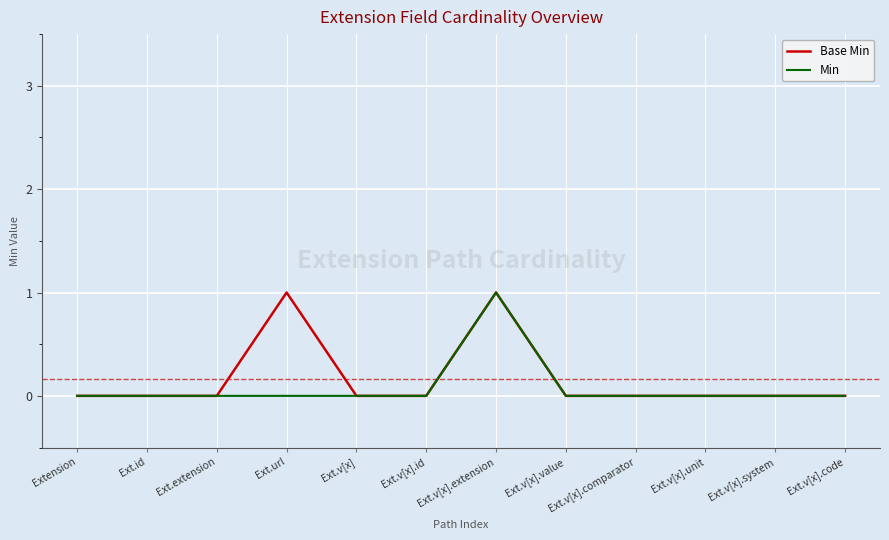

Is it true that Base Min equals 0 at Ext.v[x].id?

True